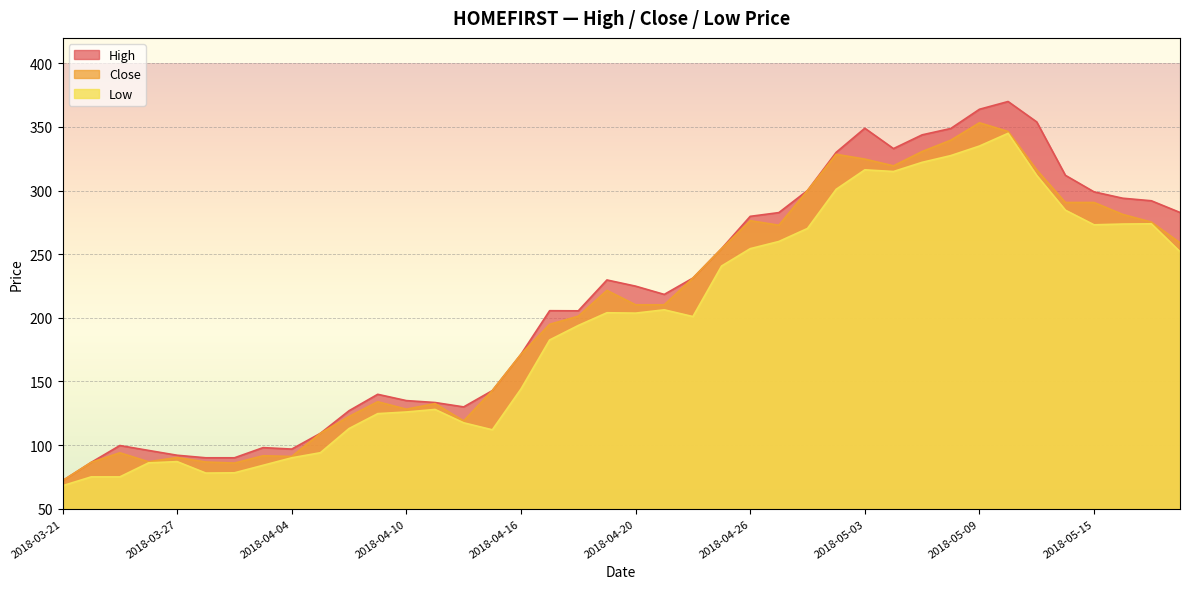

Between 2018-05-15 and 2018-04-11, which is larger?

2018-05-15